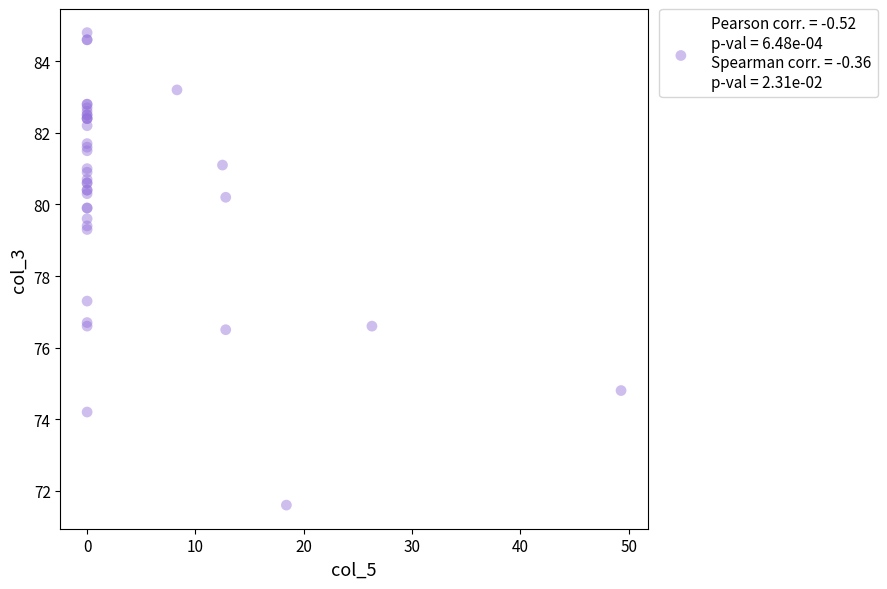

What Y value in the scatter plot is closest to 78?

77.3